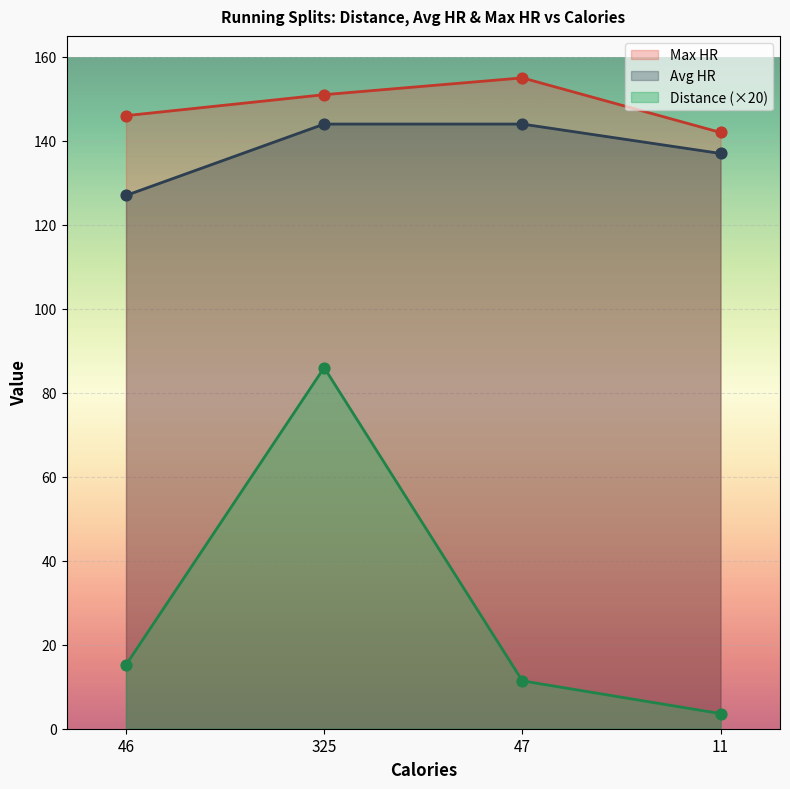

What are all the series names shown in the legend?

Max HR, Avg HR, Distance (×20)